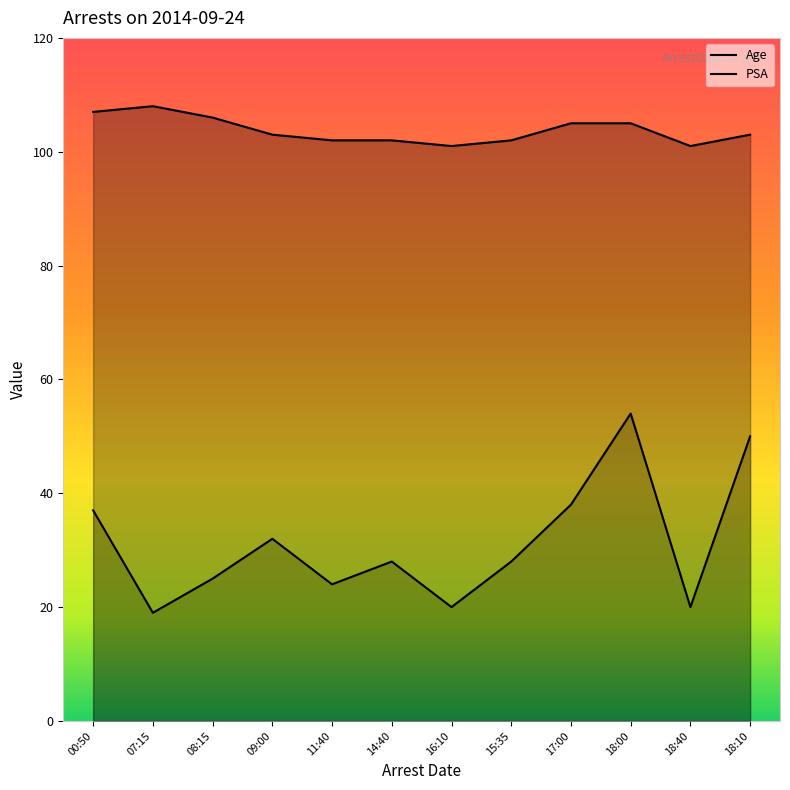

Reading left to right, what are all the values shown in this chart?

Age: 37	19	25	32	24	28	20	28	38	54	20	50
PSA: 107	108	106	103	102	102	101	102	105	105	101	103